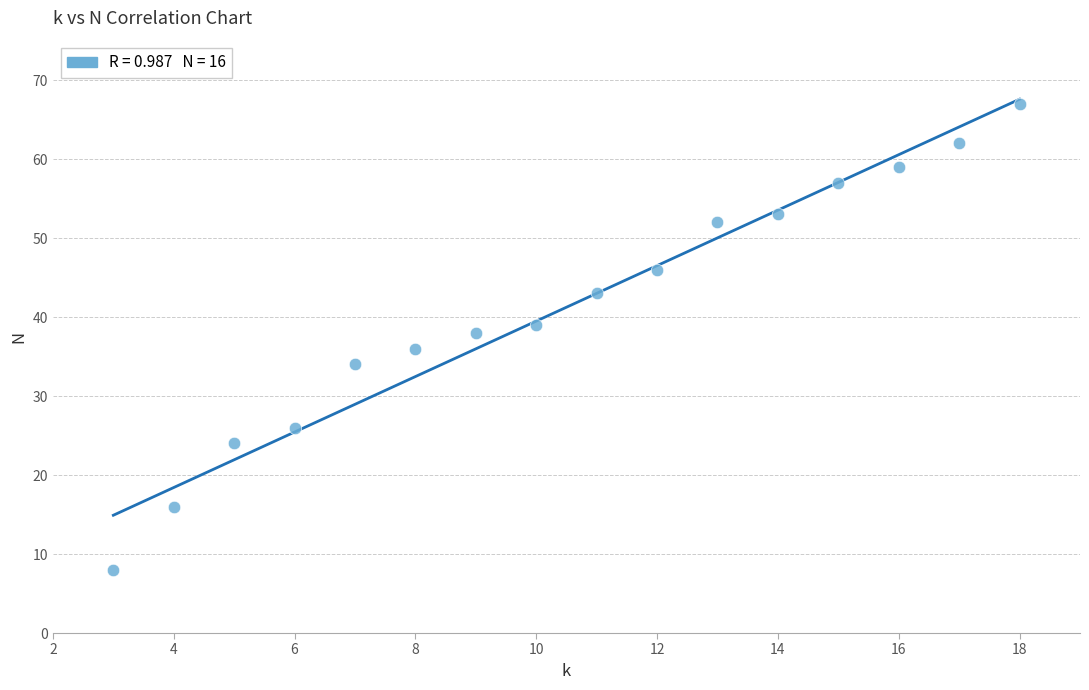

What is the range of X values (max minus min)?

15